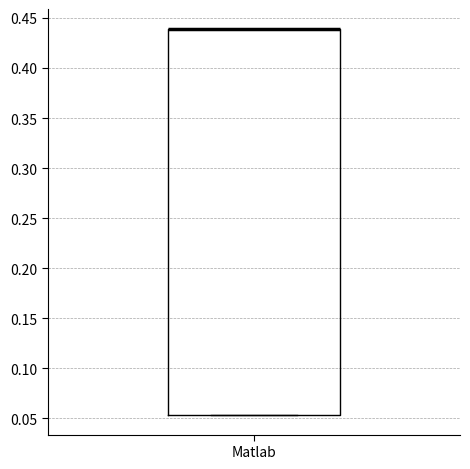

Transcribe this box plot: give where the median line is, the range the box spans, and where the two whiskers end, as read against the y-axis. The values are not printed on the chart, so give them approximately, as read against the axis.

median 0.440 (drawn on the box's upper edge), box 0.055 to 0.440, whiskers 0.055 to 0.440